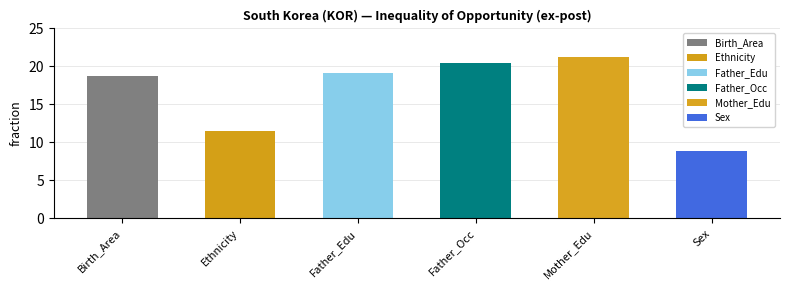

What is the greatest value displayed?

21.3